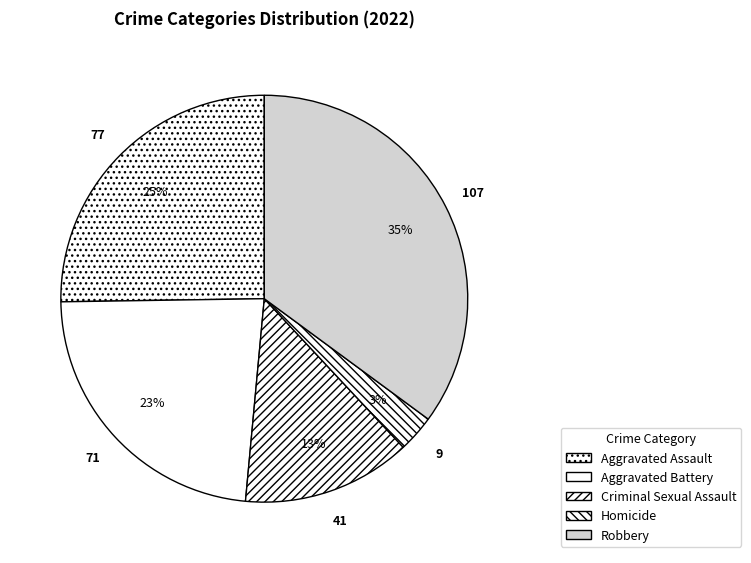

Rank the categories by value from lowest to highest.

Homicide, Criminal Sexual Assault, Aggravated Battery, Aggravated Assault, Robbery